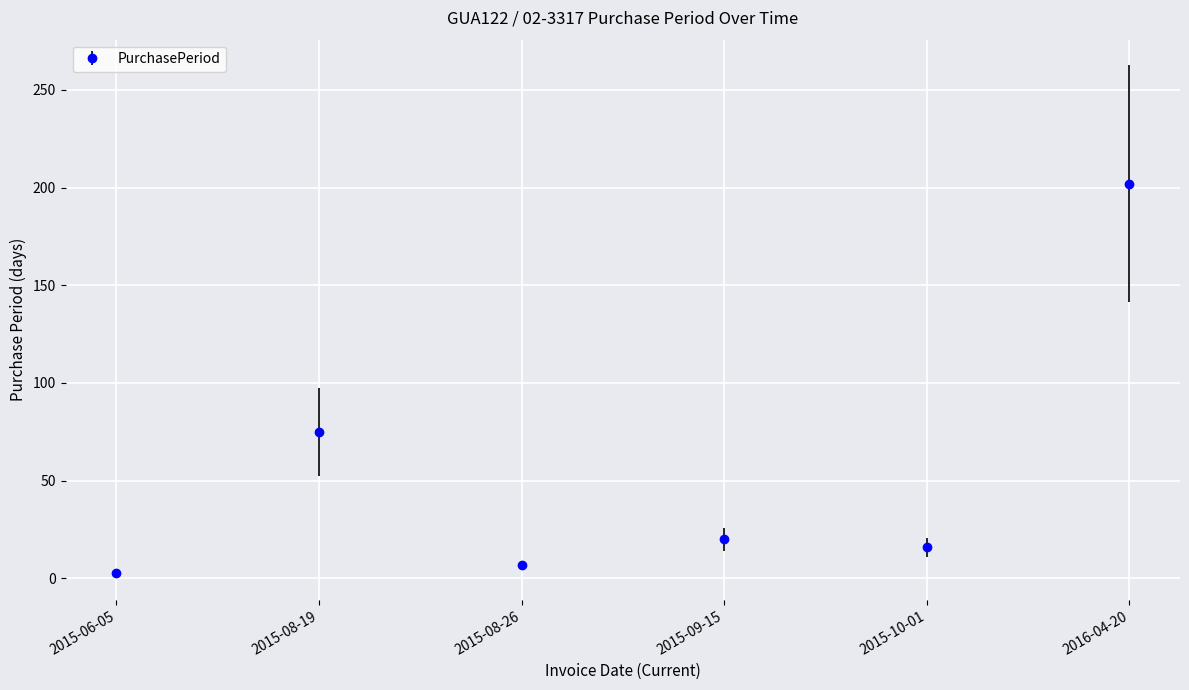

Where does the data first go above 20?

2015-08-19